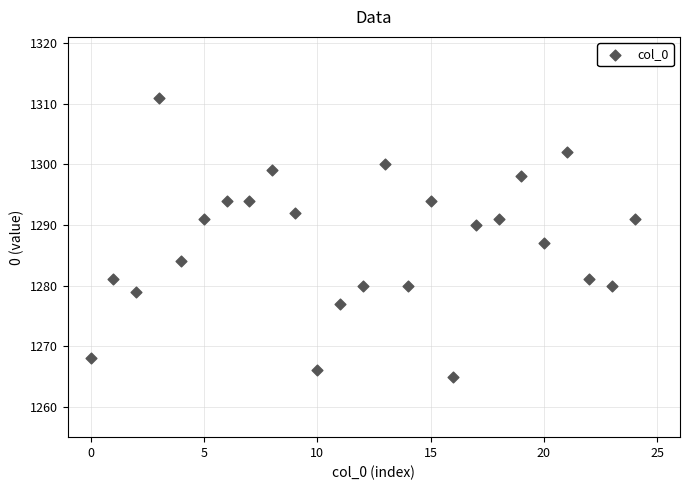

What Y value in the scatter plot is closest to 1288?

1287